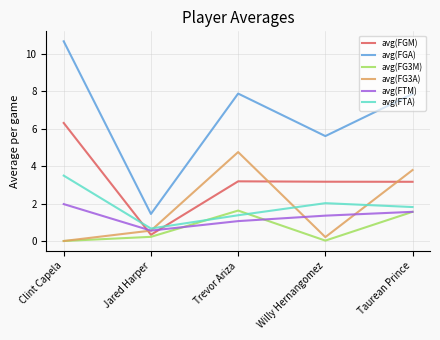

The avg(FTA) series shows 2.1 at Trevor Ariza. True or false?

False